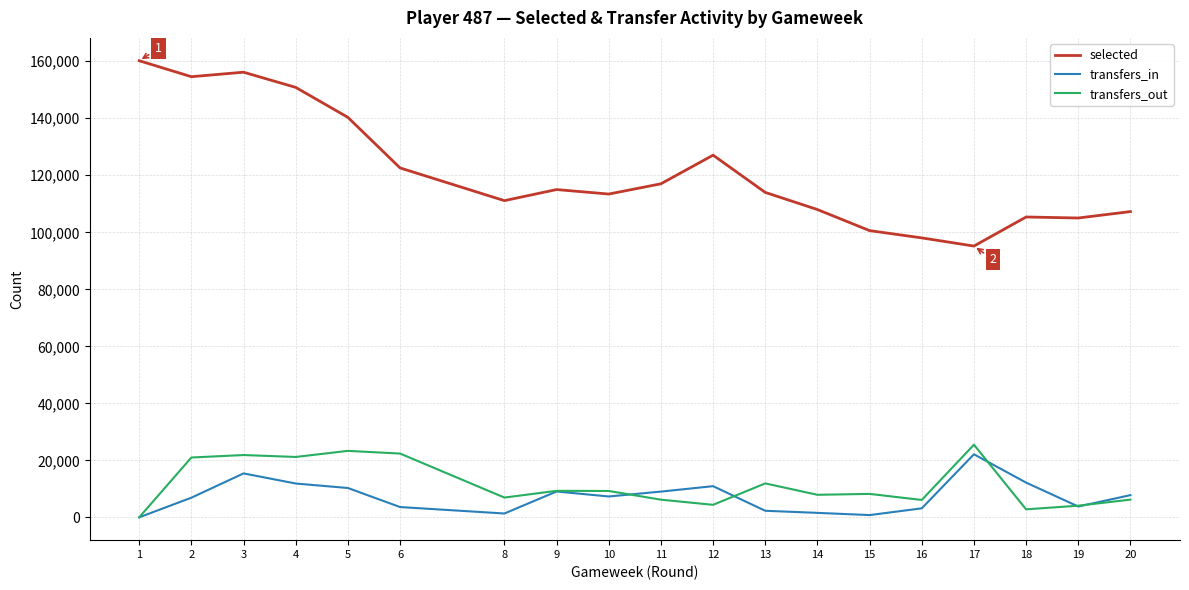

How many categories are shown in the chart?

19